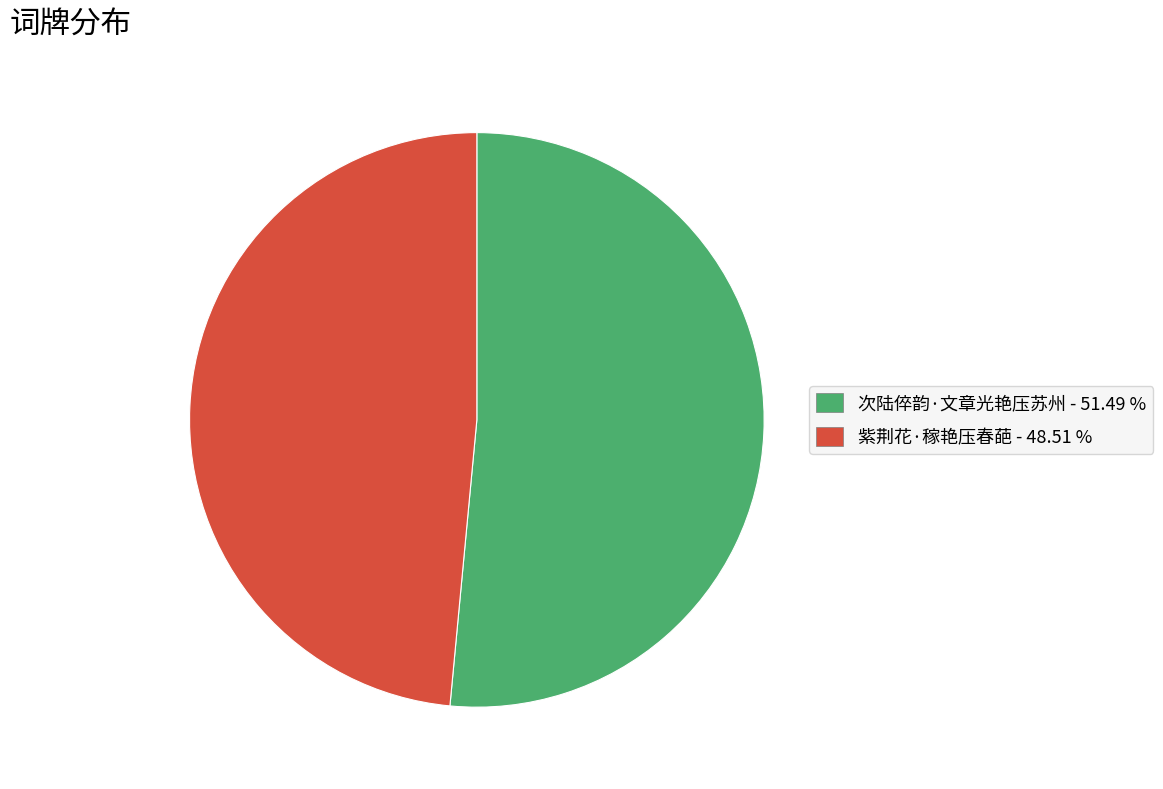

Count the number of slices in the pie.

2